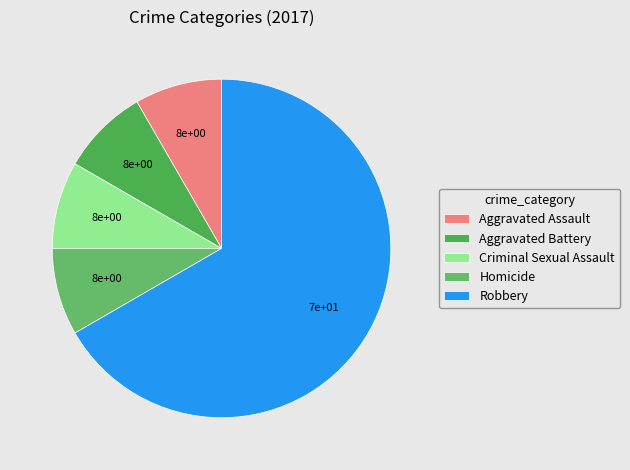

Count the number of slices in the pie.

5